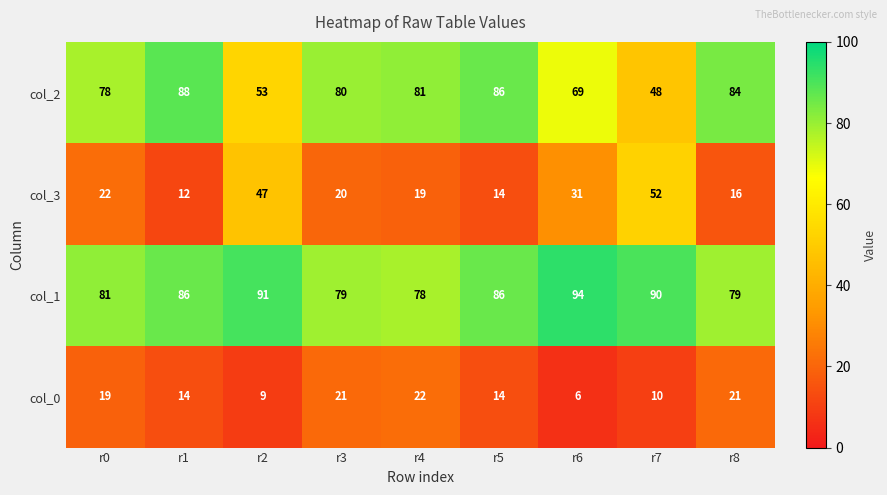

At how many categories does at least one series exceed 63?

9